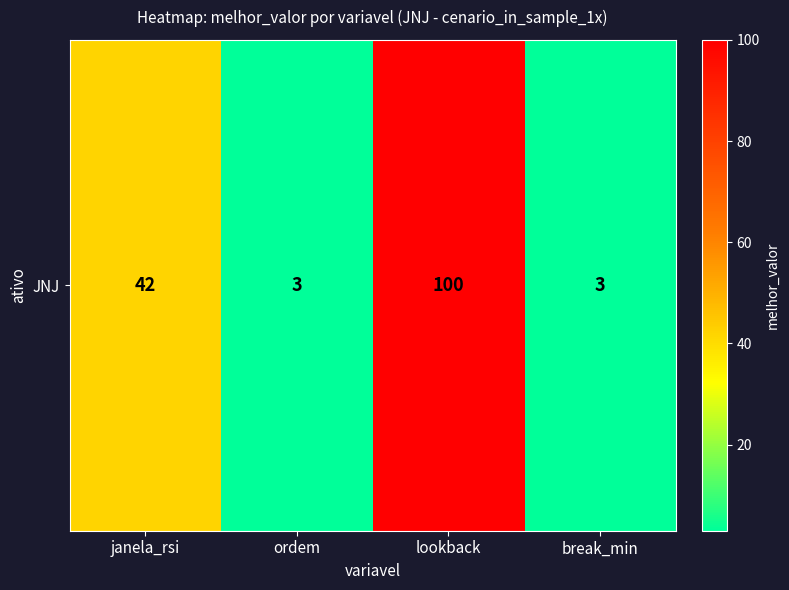

Between janela_rsi and ordem, which is larger?

janela_rsi